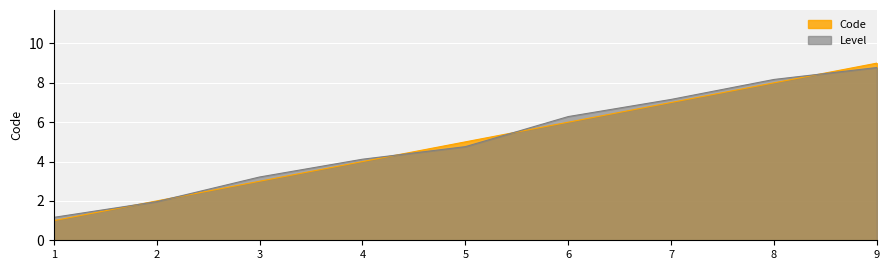

What is the minimum value shown in the chart?

1.0